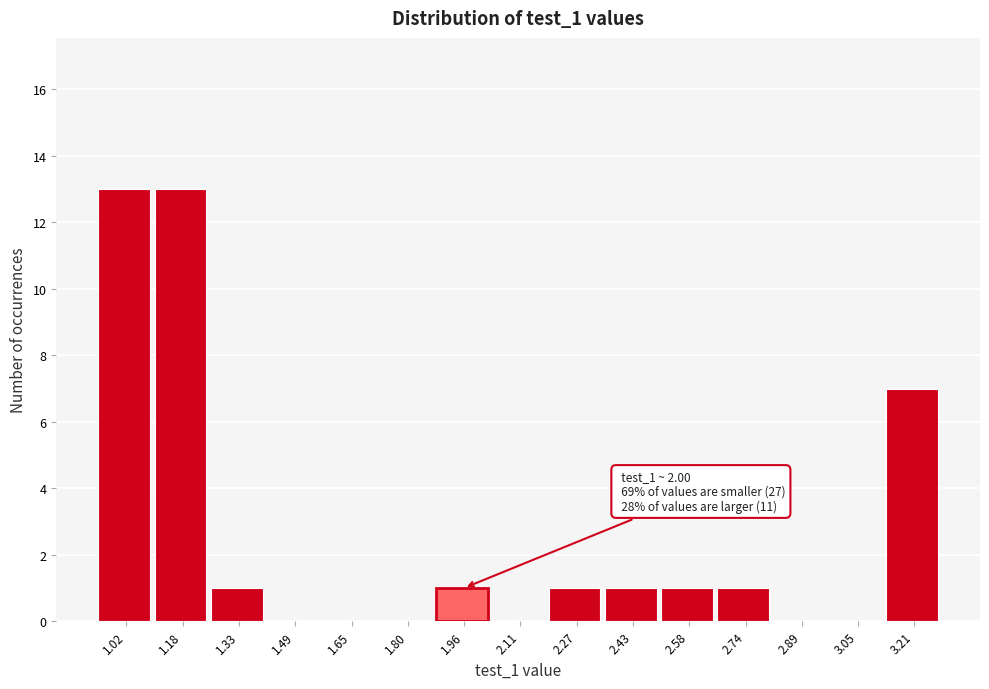

Reading right to left, extract all data points from this chart.

3.21=7	3.05=0	2.89=0	2.74=1	2.58=1	2.43=1	2.27=1	2.11=0	1.96=1	1.80=0	1.65=0	1.49=0	1.33=1	1.18=13	1.02=13